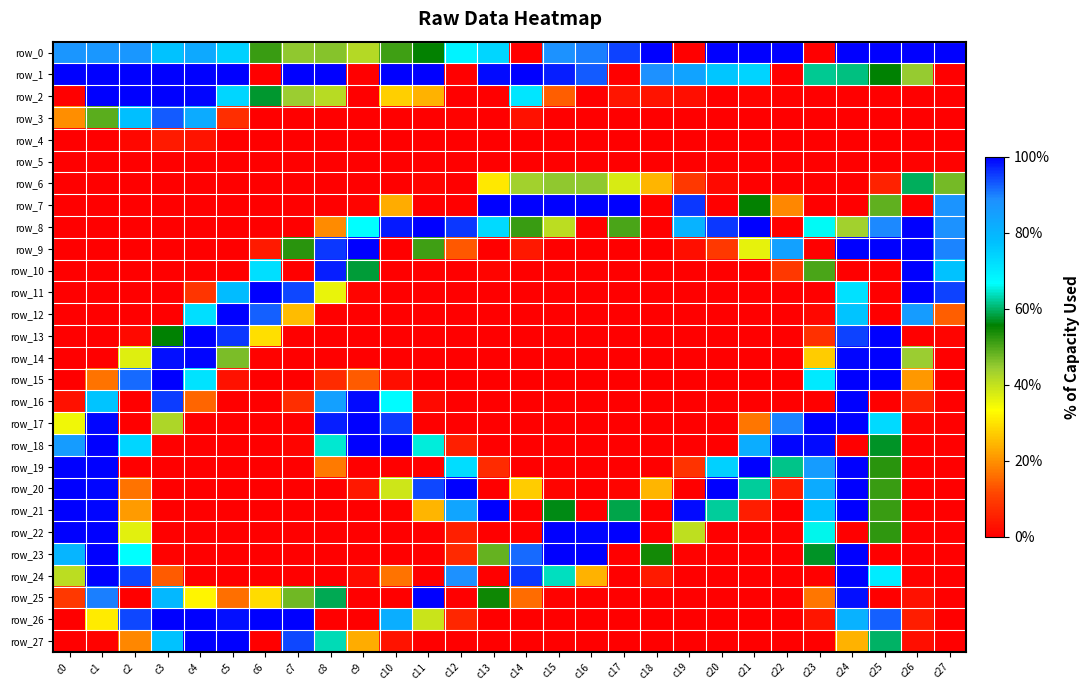

What is the difference between the maximum and minimum values in the row_13 series?

100.0